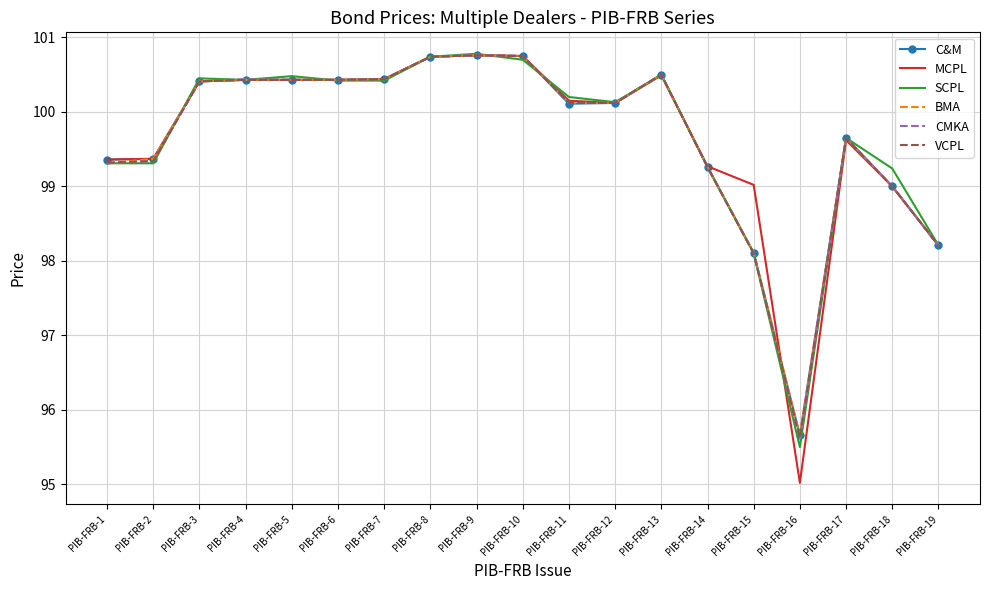

What value does the VCPL series have at PIB-FRB-5?

100.4